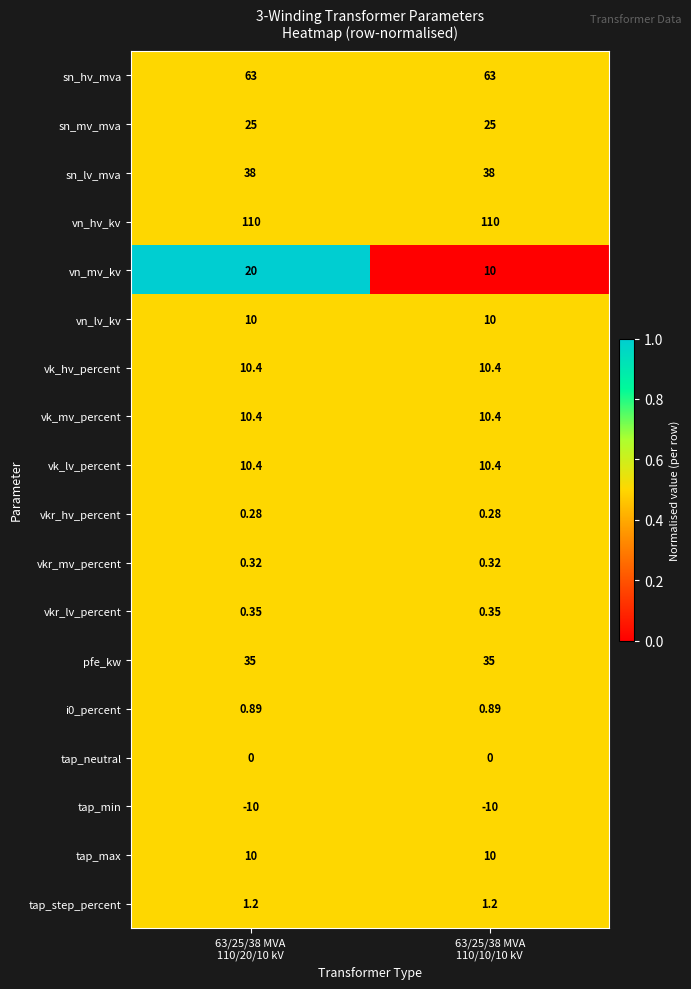

Which series has the widest spread of values?

vn_mv_kv